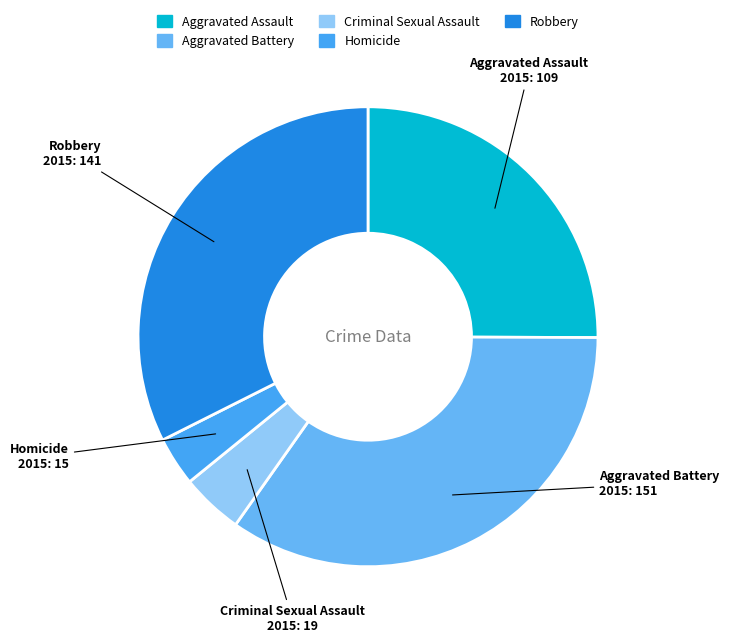

Between Criminal Sexual Assault and Homicide, which is larger?

Criminal Sexual Assault